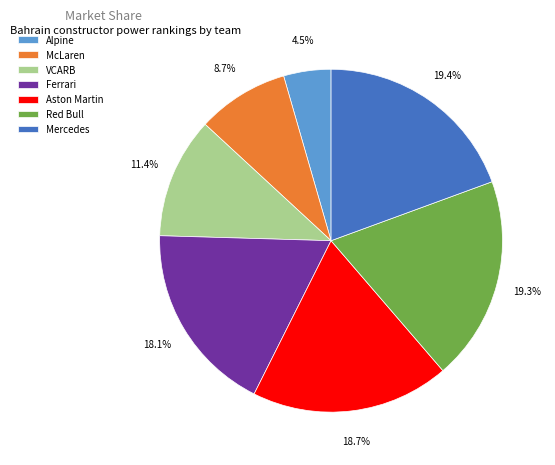

The VCARB slice represents 4% of the pie. True or false?

False